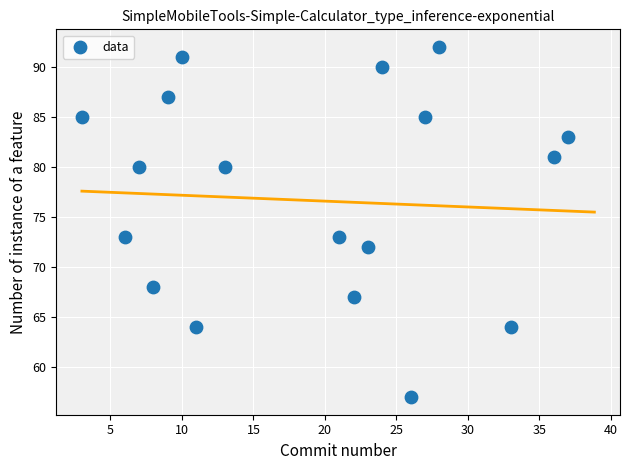

What is the range of Y values (max minus min)?

35